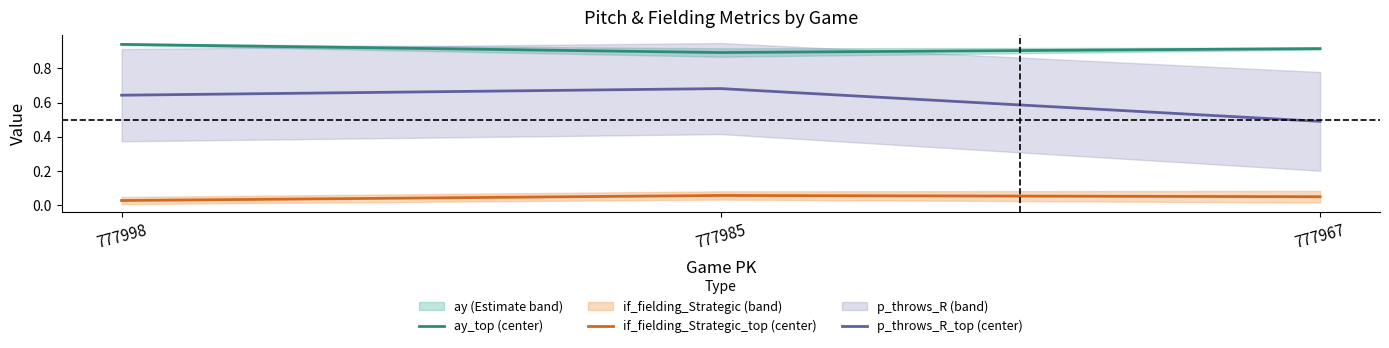

What is the highest value of the ay_top (center) series?

0.9